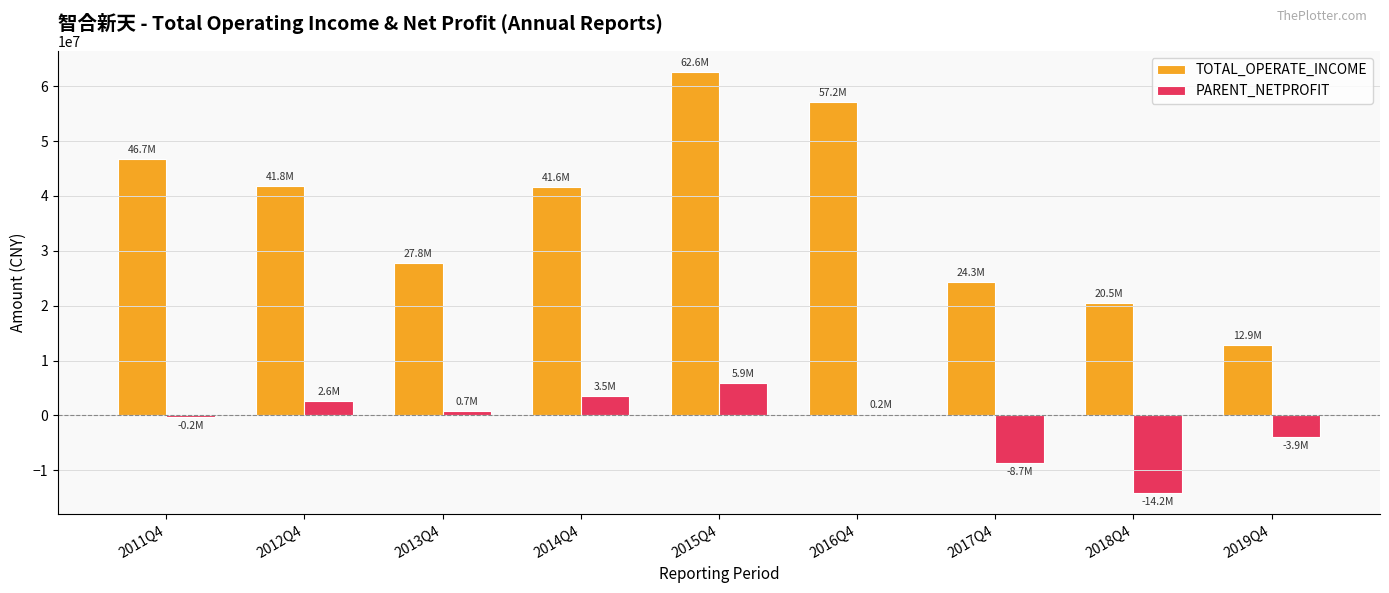

Count the number of data series in this chart.

2